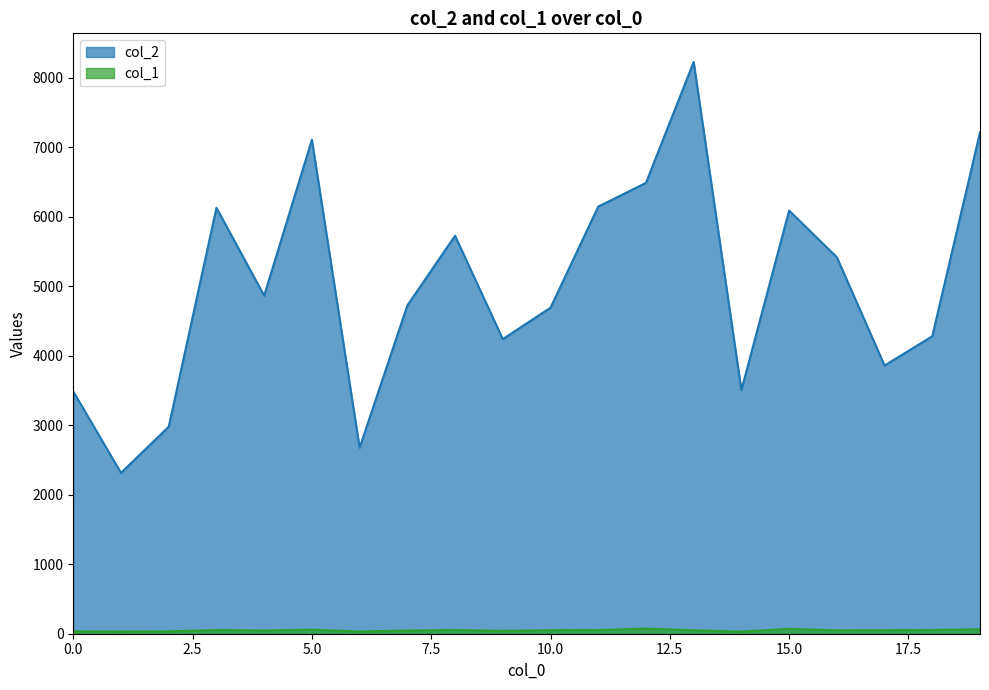

Between 12 and 16, which series saw the biggest shift?

col_2